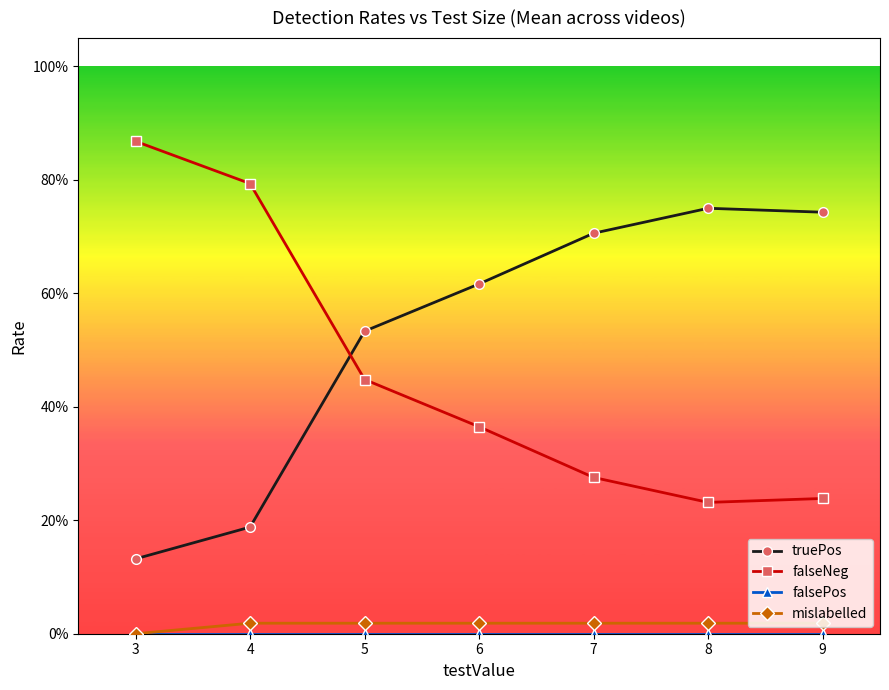

The falseNeg series shows 0.4 at 6. True or false?

True